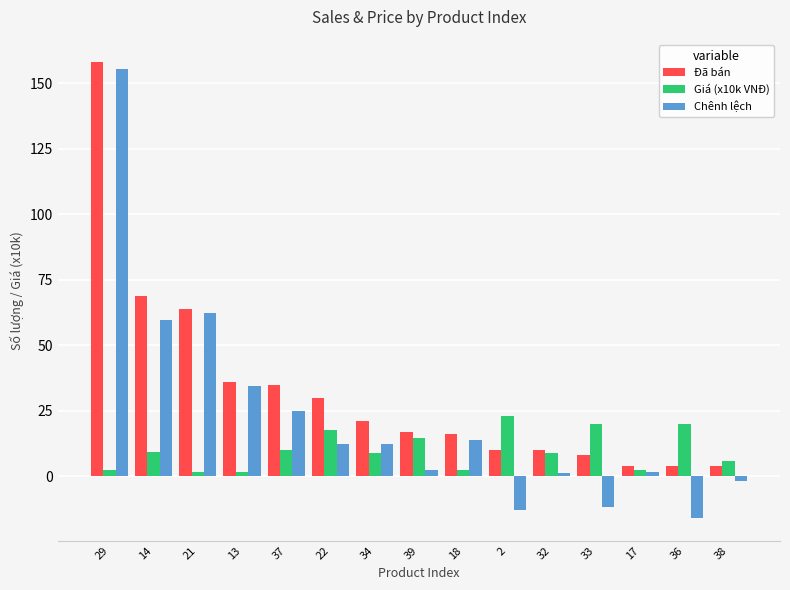

The Chênh lệch series shows -12.9 at 2. True or false?

True